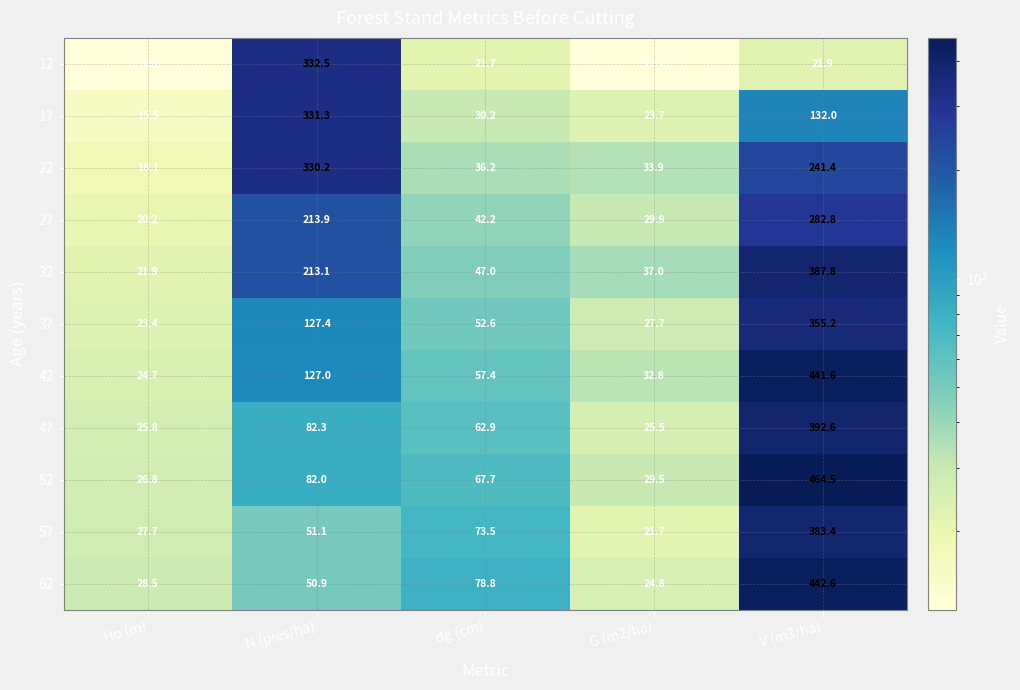

At which category is the sum across all series the highest?

V (m3/ha)